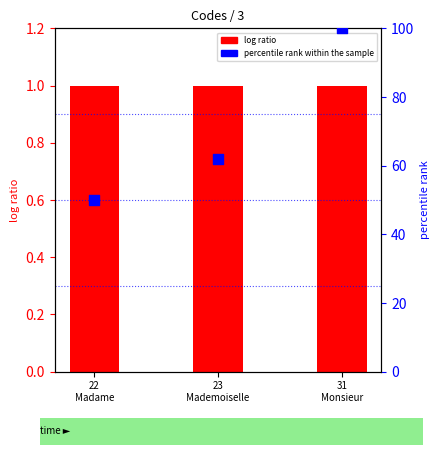

Which series has the largest total across all categories?

percentile rank within the sample